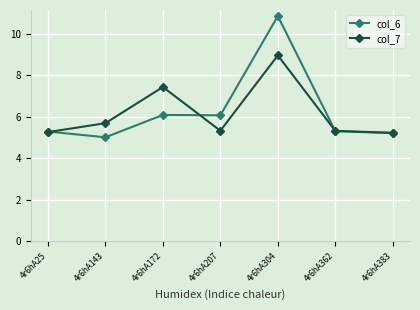

What is the value of the col_6 point at the 4th from the left?

6.1